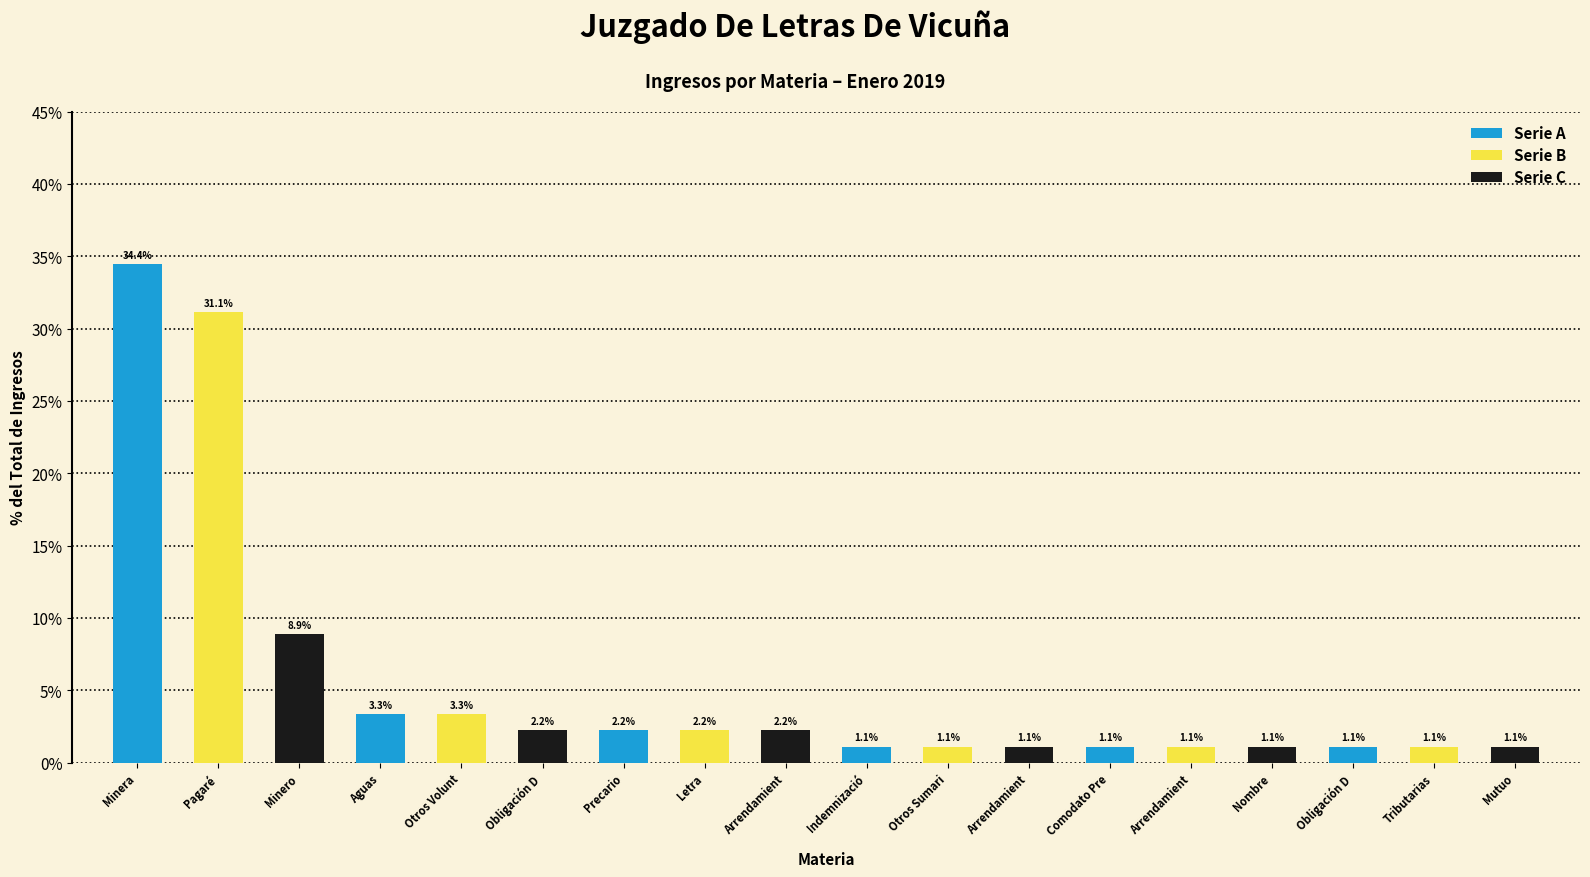

How many bars are there in total?

18